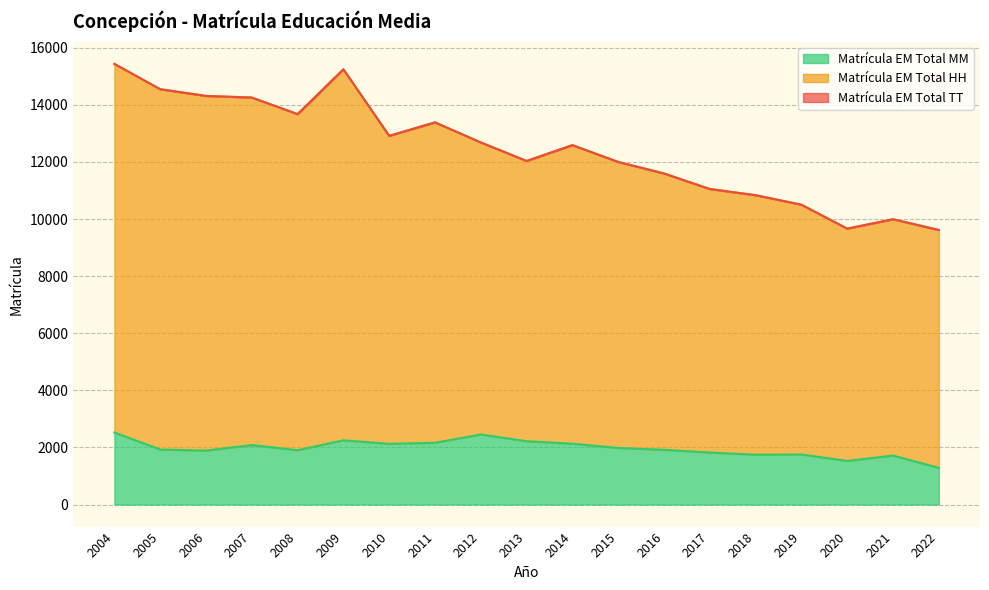

Rank the series by their maximum value, from lowest to highest.

Matrícula EM Total MM, Matrícula EM Total TT, Matrícula EM Total HH